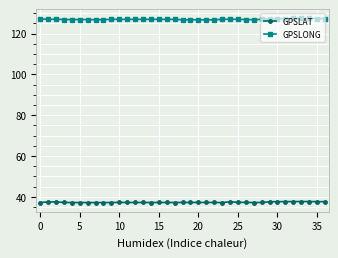

List the series in order of their peak value, highest first.

GPSLONG, GPSLAT